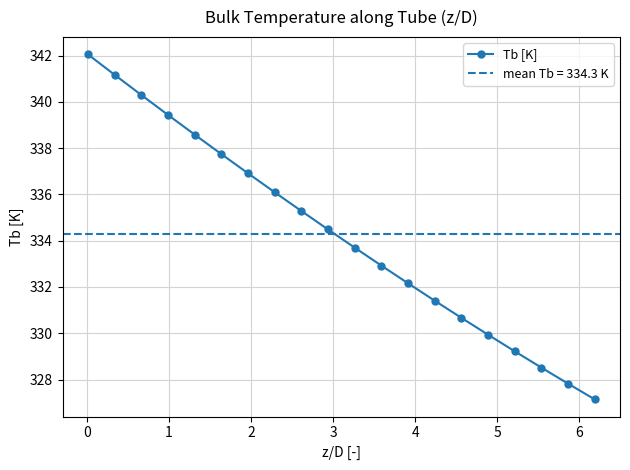

The chart shows a value of 159.7 at 18. True or false?

False